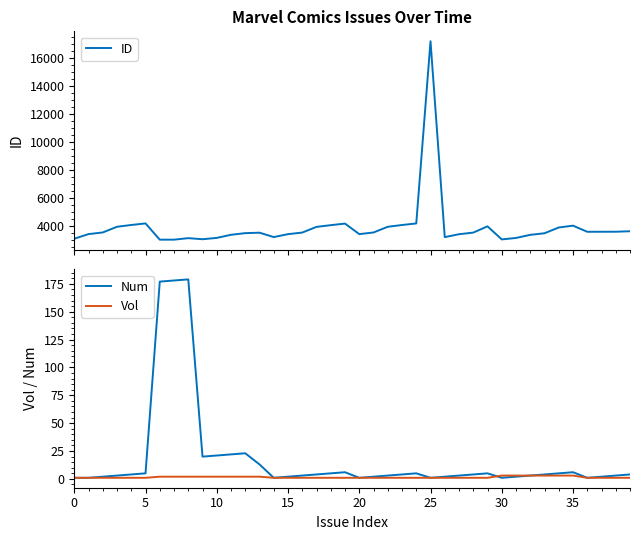

What is the lowest value of the ID series?

3027